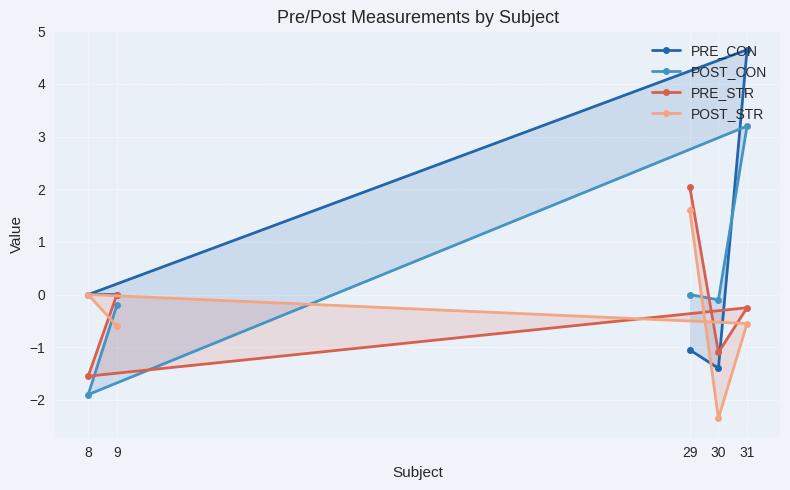

What are all the series names shown in the legend?

PRE_CON, POST_CON, PRE_STR, POST_STR